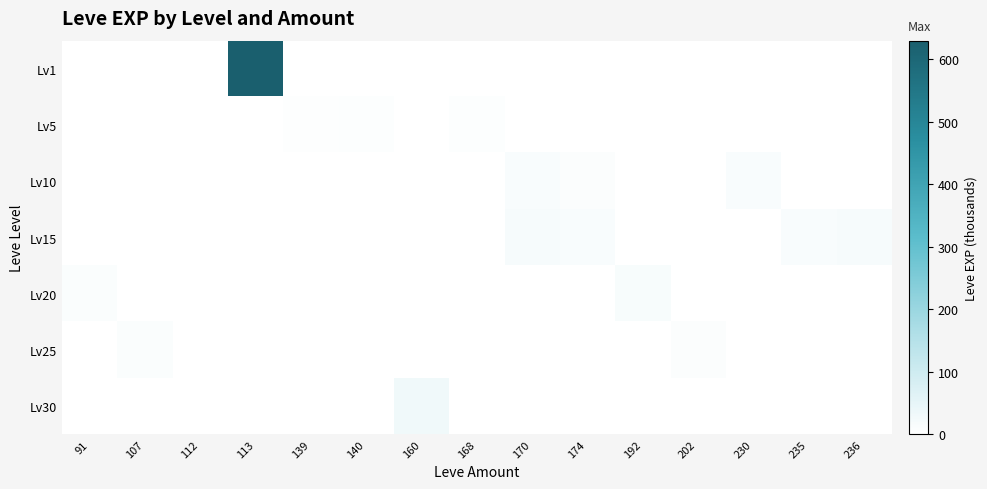

Reading left to right, what are all the values shown in this chart?

Lv1: 91=0	107=0	112=1	113=630	139=0	140=0	160=0	168=0	170=0	174=0	192=0	202=0	230=0	235=0	236=0
Lv5: 91=0	107=0	112=0	113=0	139=3	140=5	160=0	168=6	170=2	174=0	192=0	202=0	230=0	235=0	236=0
Lv10: 91=0	107=0	112=0	113=0	139=0	140=0	160=0	168=0	170=13	174=9	192=0	202=0	230=13	235=0	236=0
Lv15: 91=0	107=0	112=0	113=0	139=0	140=0	160=0	168=0	170=18	174=14	192=0	202=0	230=0	235=13	236=18
Lv20: 91=12	107=0	112=0	113=0	139=0	140=0	160=0	168=0	170=0	174=0	192=16	202=0	230=0	235=0	236=0
Lv25: 91=0	107=12	112=0	113=0	139=0	140=0	160=0	168=0	170=0	174=0	192=0	202=8	230=0	235=0	236=0
Lv30: 91=0	107=0	112=0	113=0	139=0	140=0	160=31	168=0	170=0	174=0	192=0	202=0	230=0	235=0	236=0